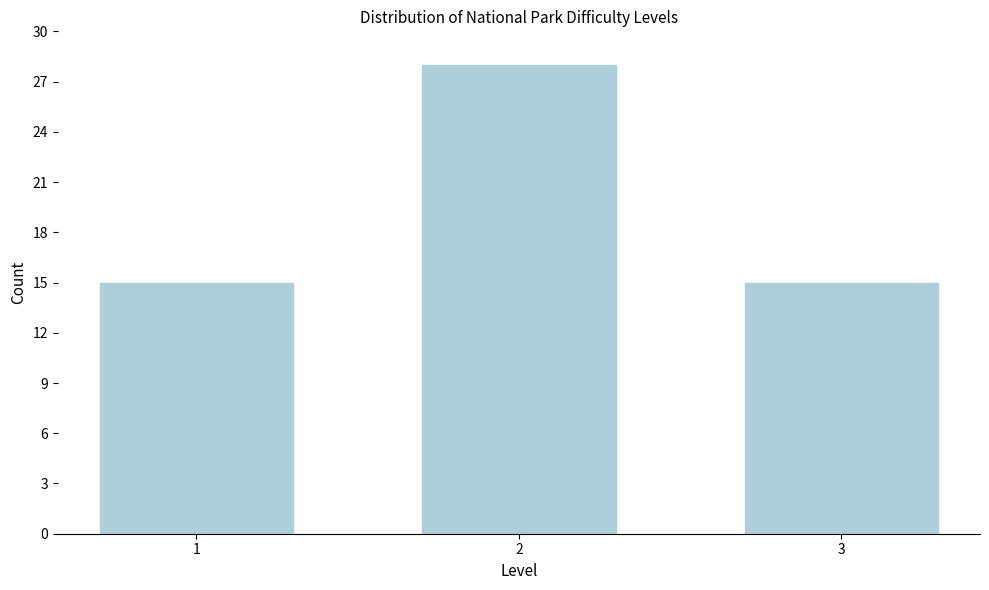

Reading left to right, list all the values displayed in this chart.

1=15	2=28	3=15